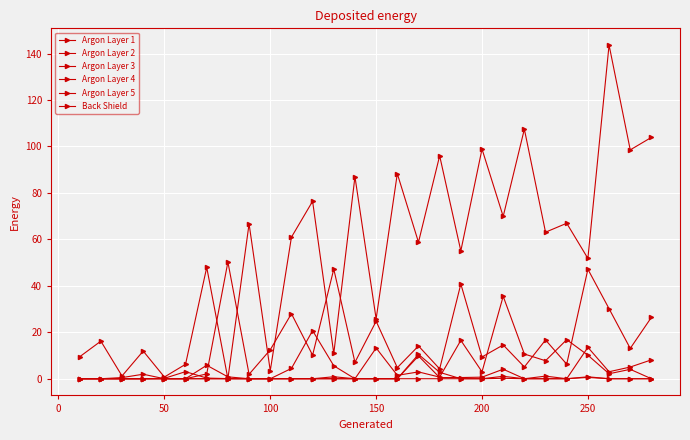

How many data points does each series have?

28